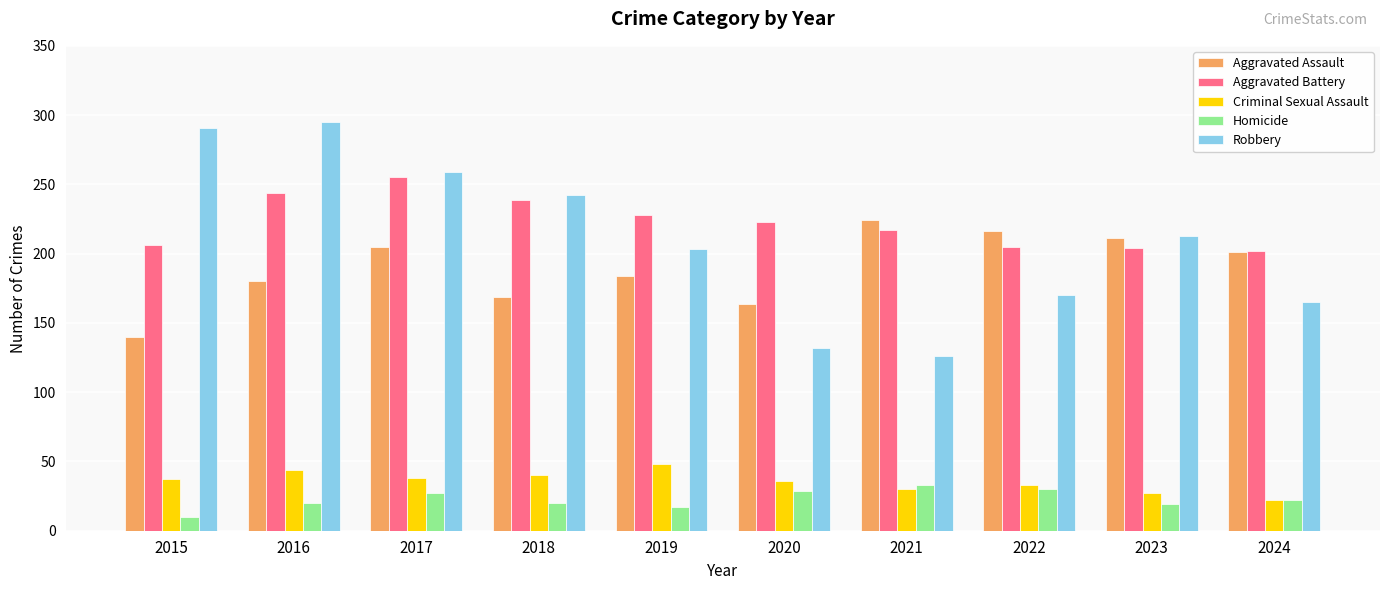

True or false: Aggravated Battery has a value of 204 at 2023.

True